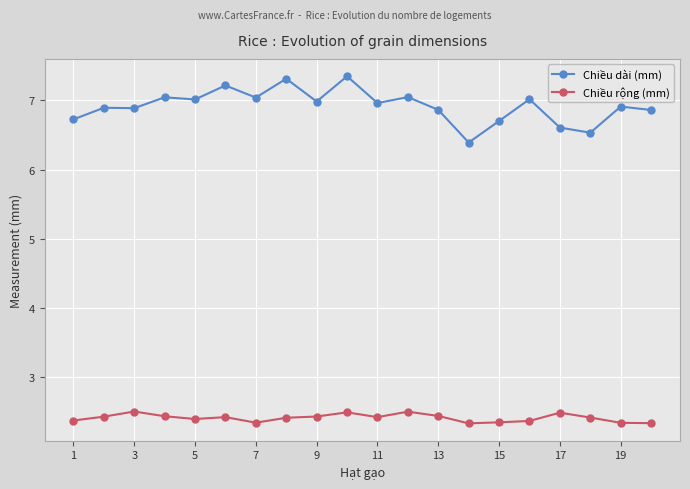

True or false: Chiều dài (mm) has more than 1 points higher than both neighbors.

True